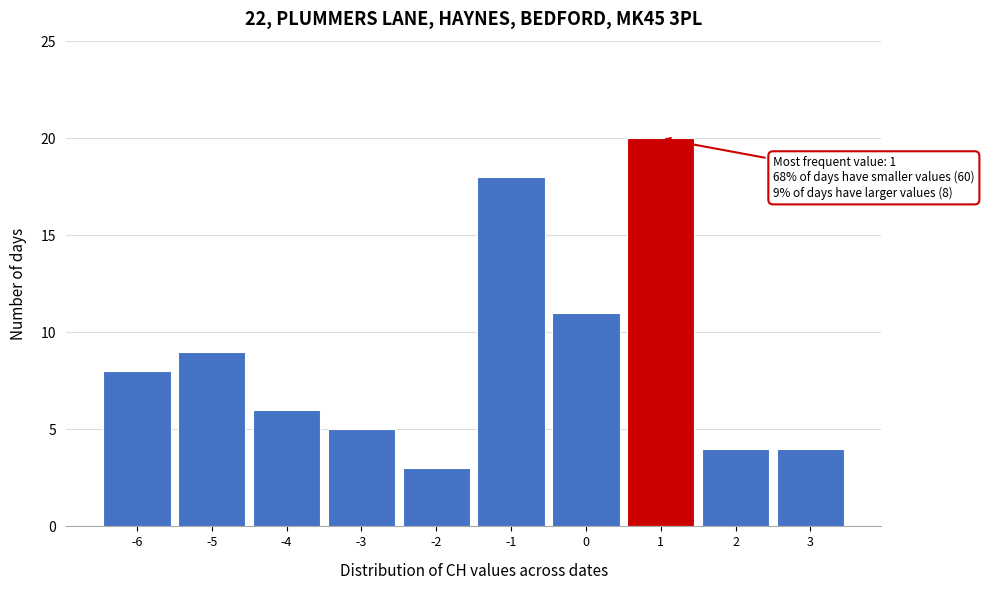

Over which range of the x-axis is the bar tallest?

0.5 to 1.5